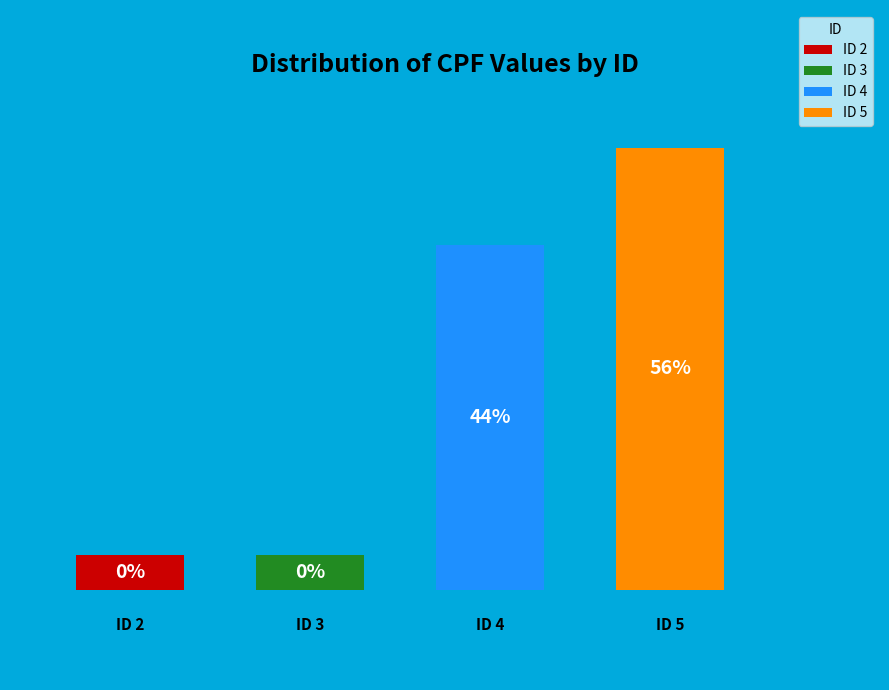

How many segments does this pie chart have?

4